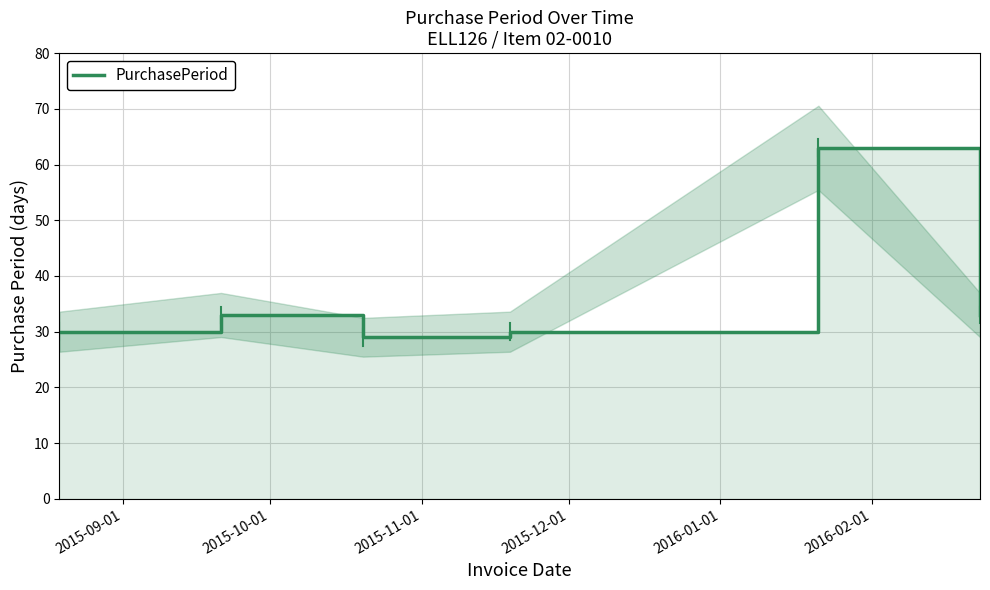

Is it true that the value at 2016-01-01 is 84?

False